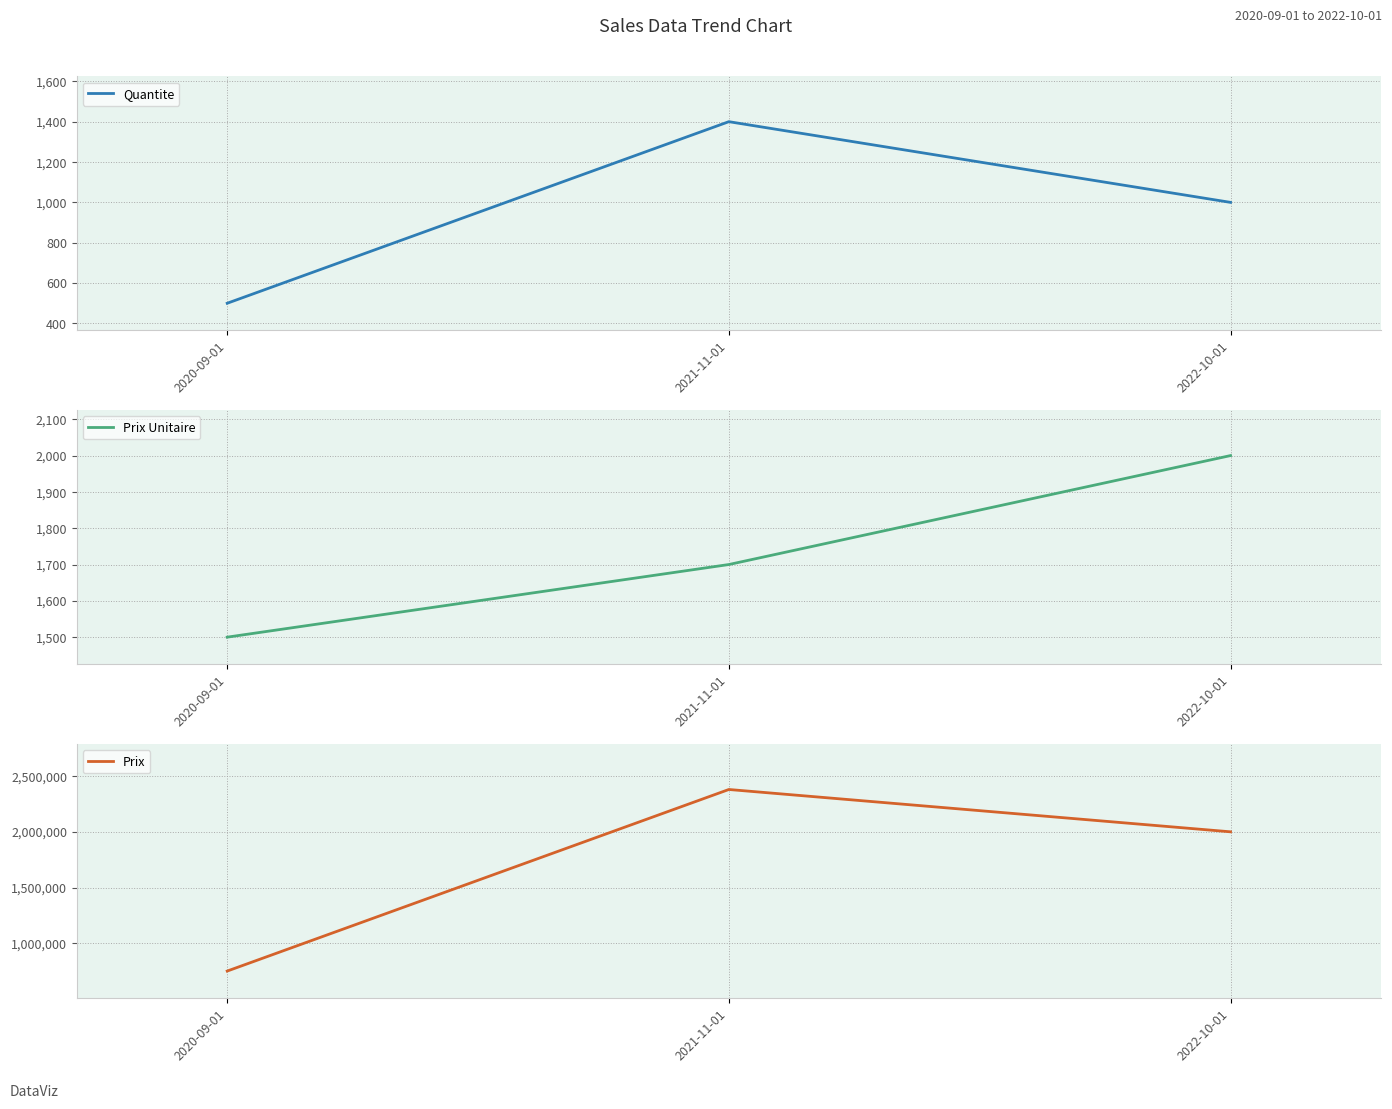

What is the lowest value of the Prix series?

750000